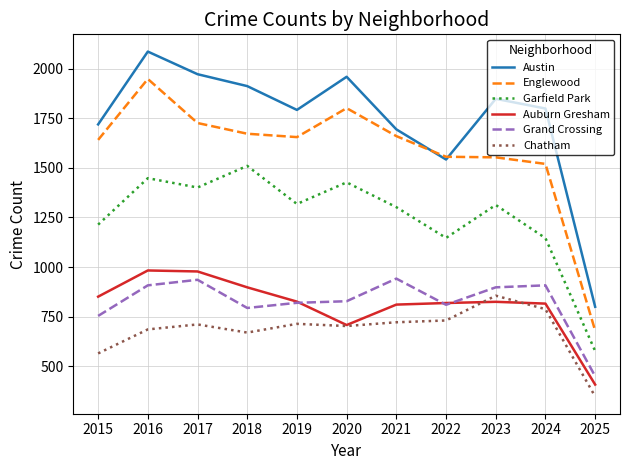

At which label is Grand Crossing closest to 696?

2015